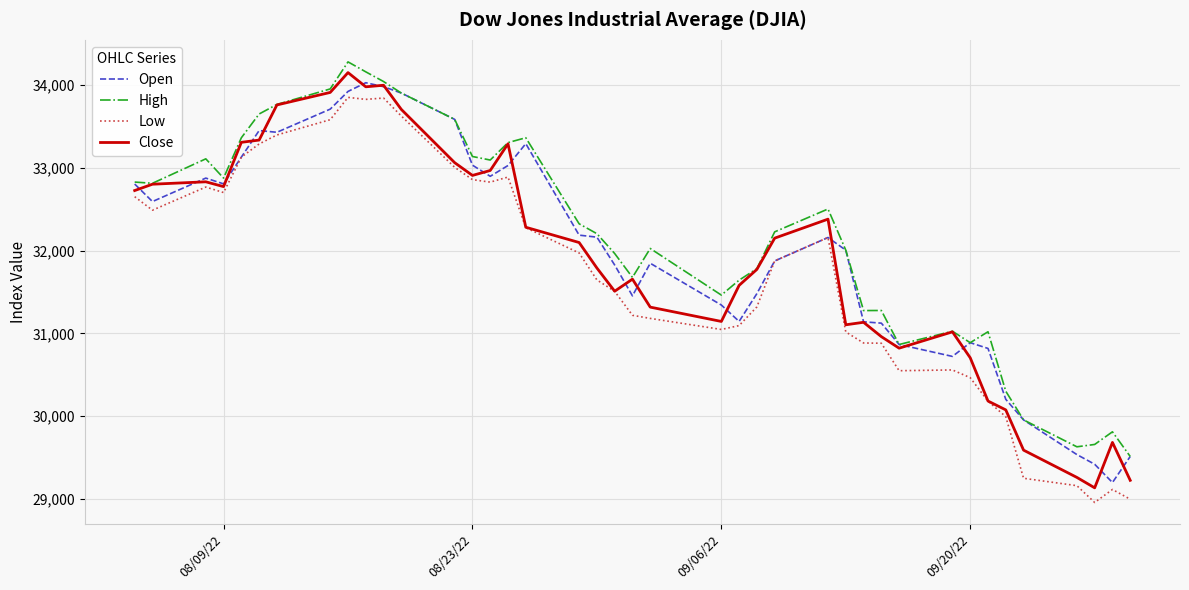

True or false: Low and High intersect in this chart.

False